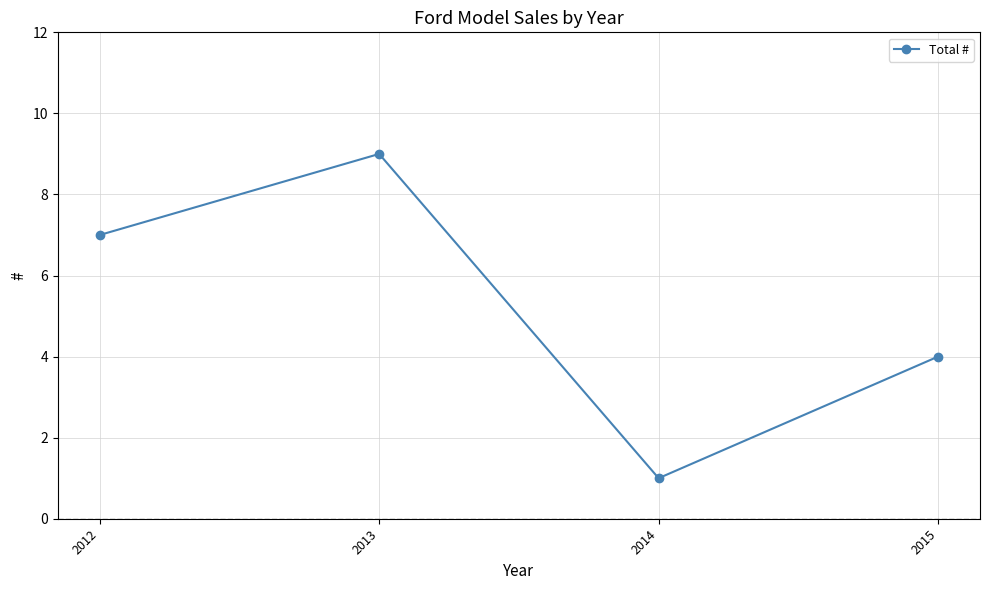

The value at 2013 is 9. True or false?

True